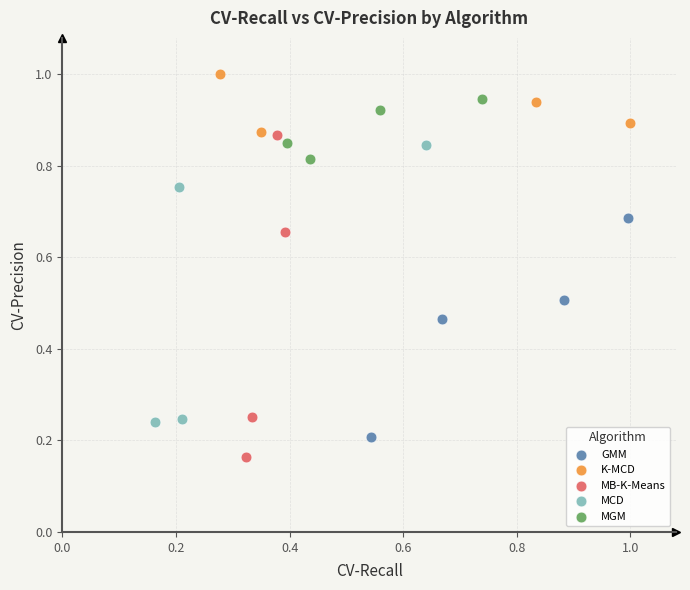

Which series reaches the minimum Y coordinate?

MB-K-Means